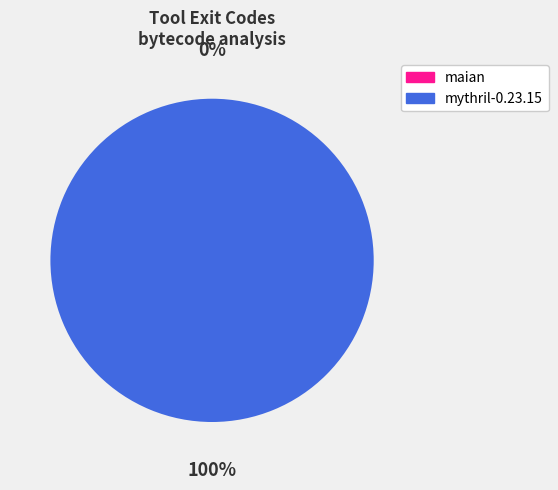

The maian slice represents 0% of the pie. True or false?

True